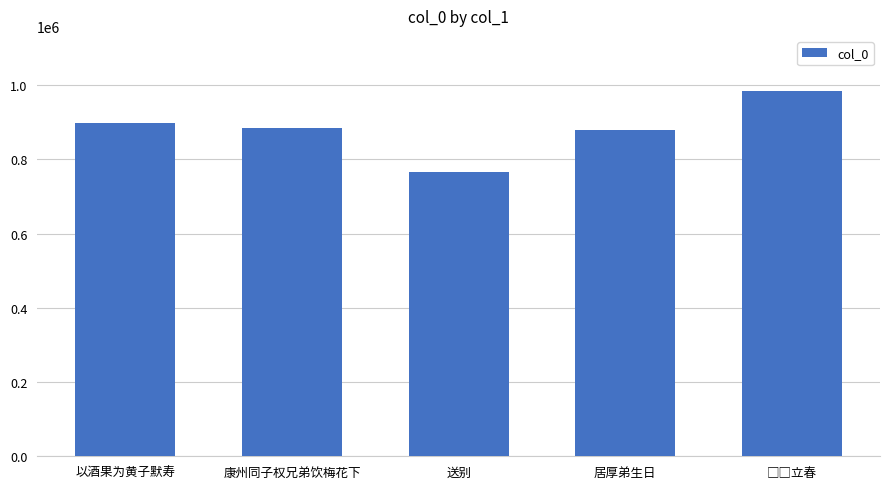

What is the change in value from 康州同子权兄弟饮梅花下 to 送别?

-117981